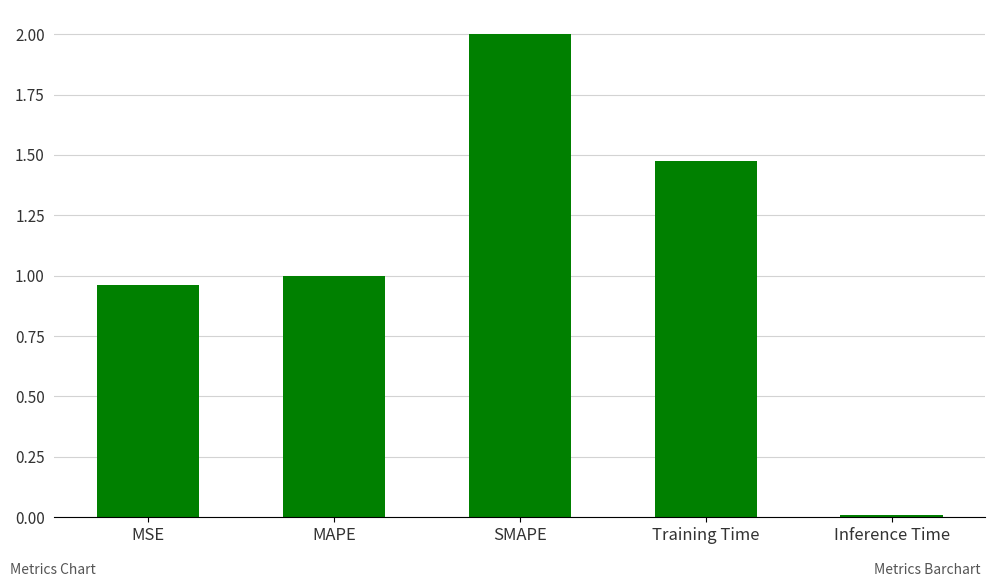

What is the difference between the maximum and minimum values?

2.0